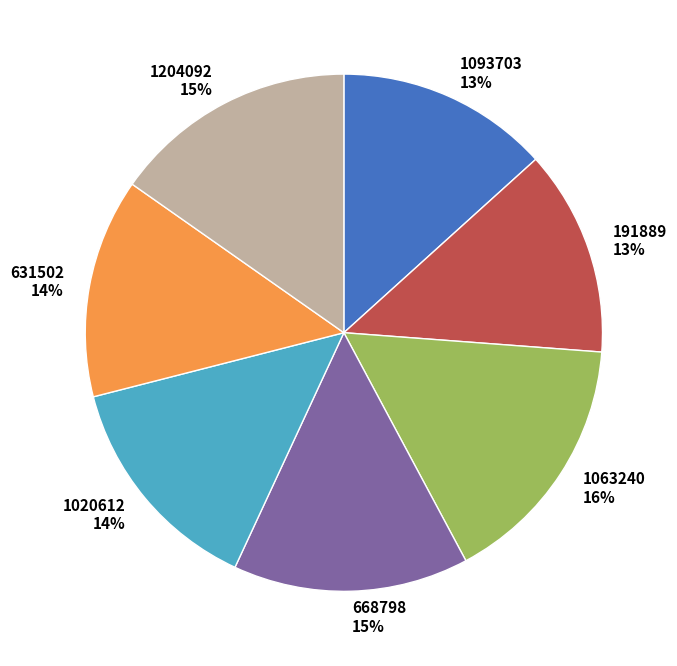

Count the number of slices in the pie.

7